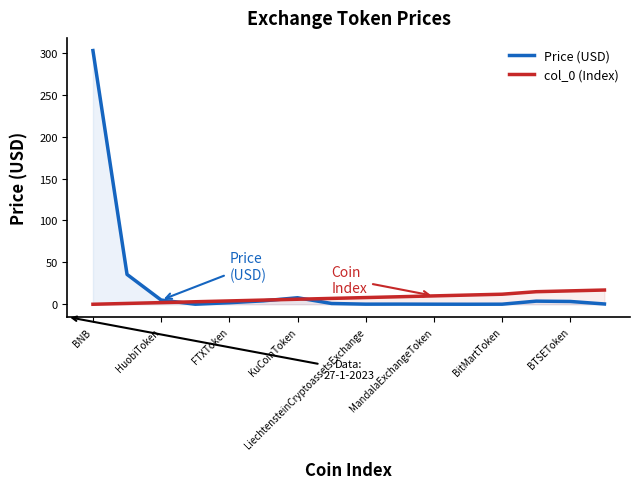

The col_0 (Index) series shows -9.6 at BNB. True or false?

False